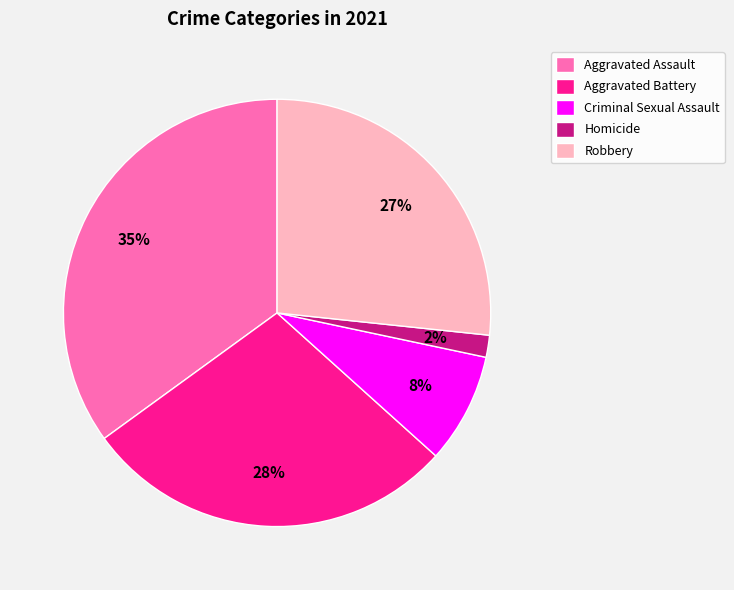

Does any single category account for the majority?

No